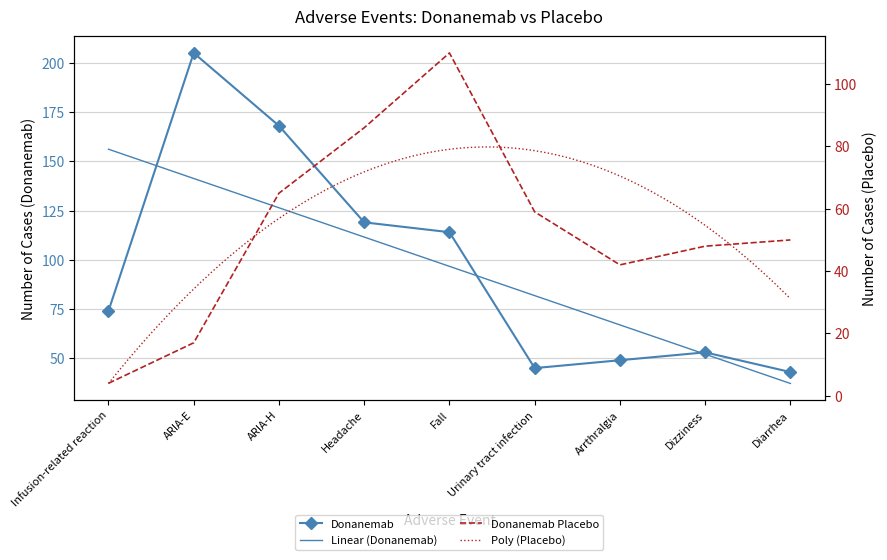

What is the label of the 5th point from the left?

Fall